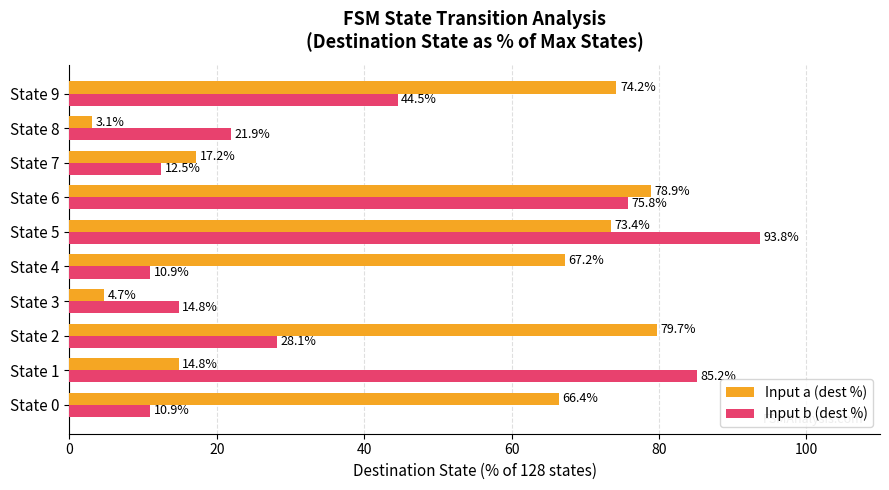

What is the average value of the Input a (dest %) series?

48.0